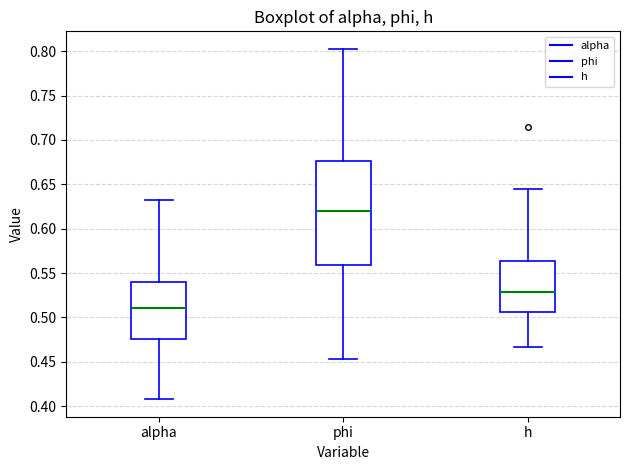

Reading left to right, read every box against the y-axis: the position of its median line, the range the box covers, and the ends of its whiskers. The values are not printed on the chart, so give them approximately, as read against the axis.

alpha: median 0.510, box 0.475 to 0.540, whiskers 0.410 to 0.635
phi: median 0.620, box 0.560 to 0.675, whiskers 0.455 to 0.805
h: median 0.530, box 0.505 to 0.565, whiskers 0.465 to 0.645